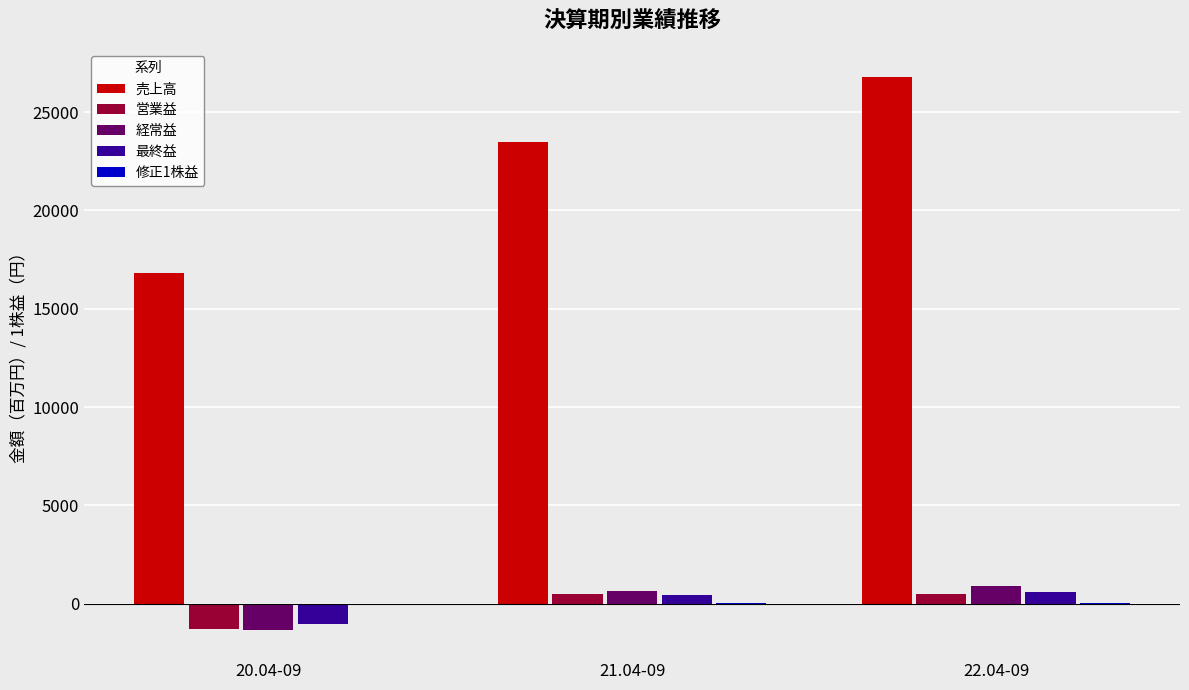

Which series changed the most between 20.04-09 and 21.04-09?

売上高